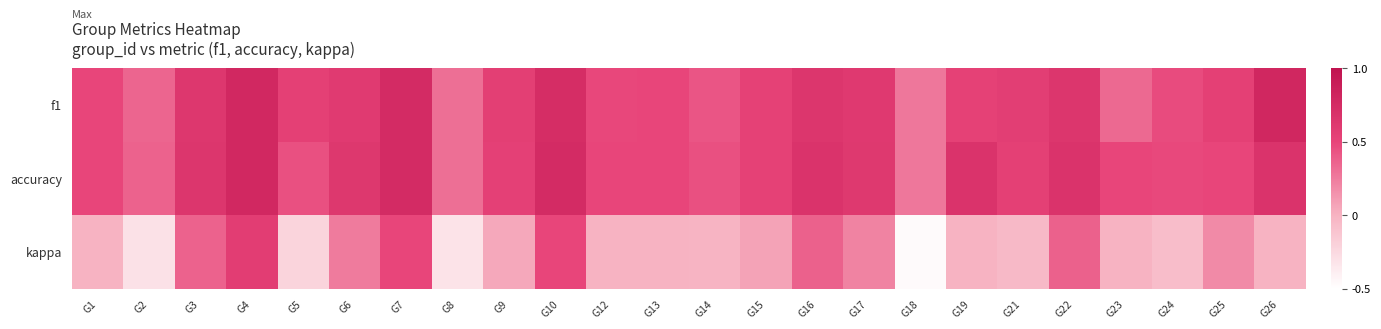

Which series has the largest range (max minus min)?

kappa